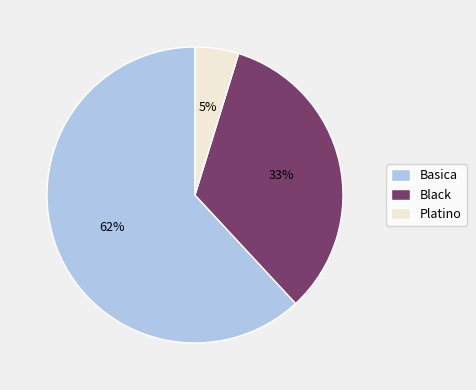

Is there a majority slice in this chart?

Yes